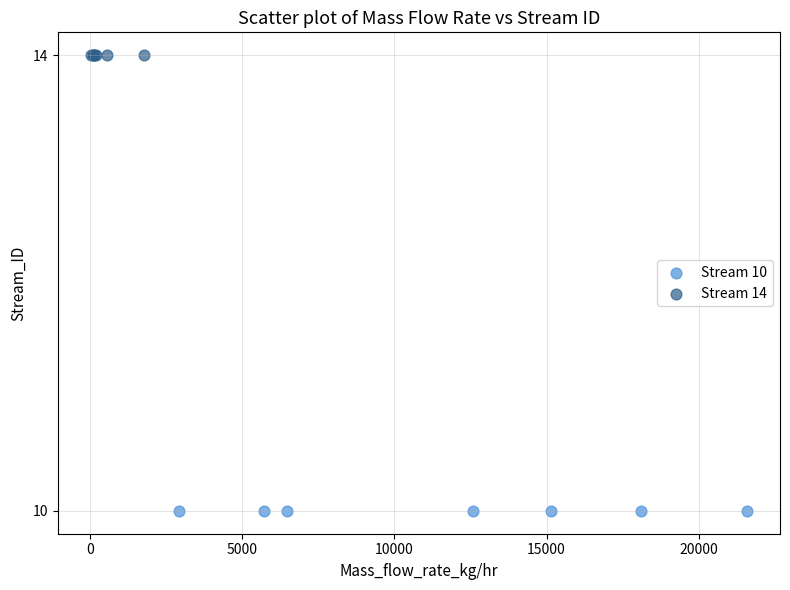

Which series reaches the maximum Y coordinate?

Stream 14